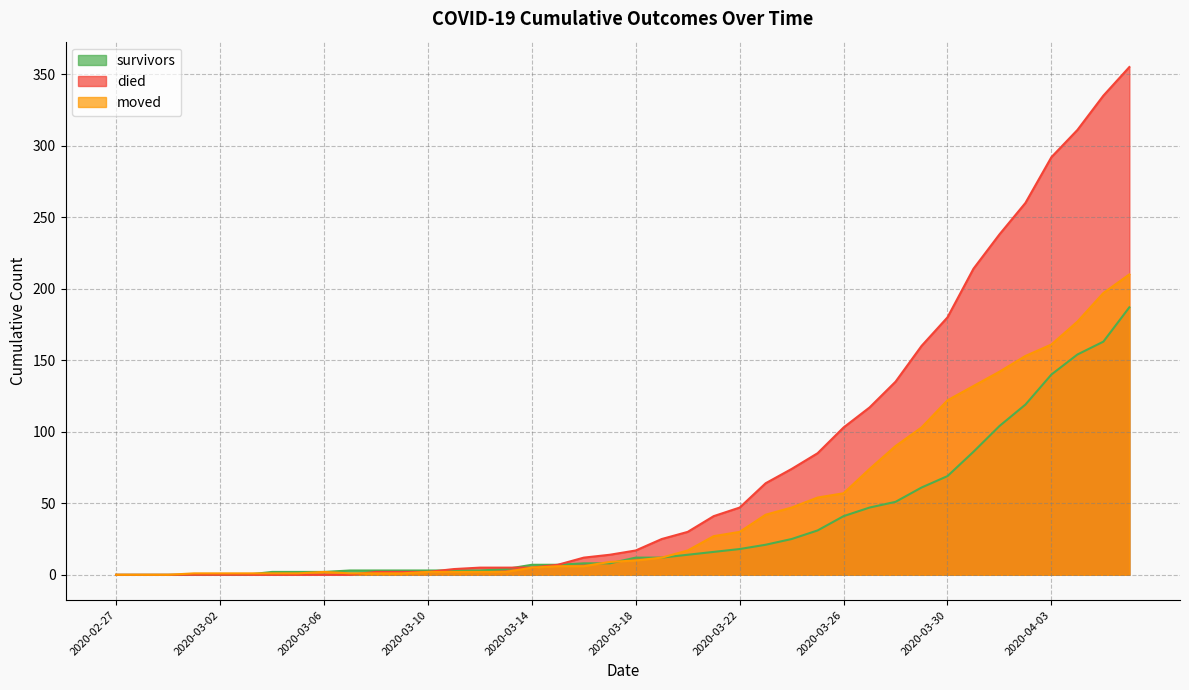

True or false: died has more than 2 points higher than both neighbors.

False